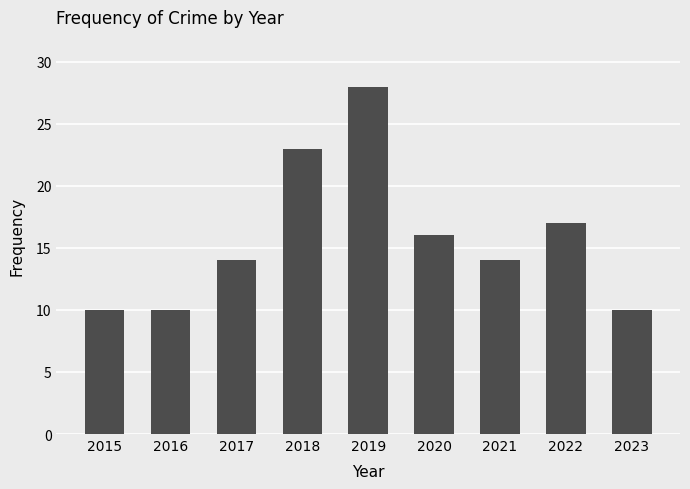

Read the value at 2015.

10